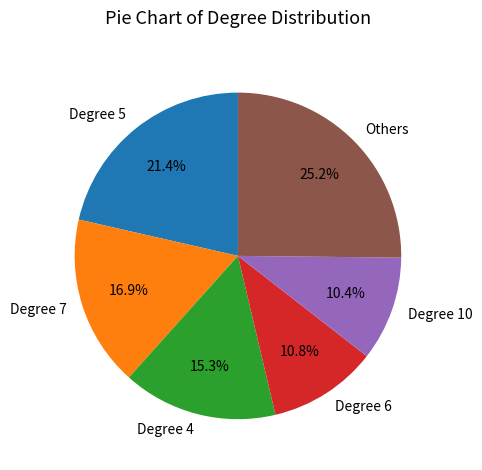

Approximately how many times larger is the value at Degree 10 compared to Degree 5?

0.5